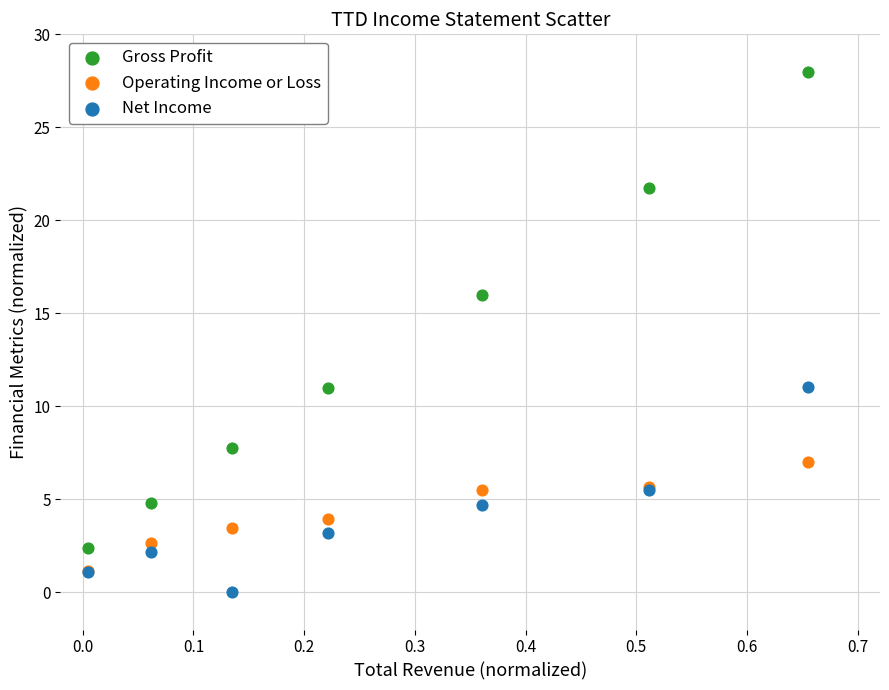

Which series has the widest spread of Y values?

Gross Profit